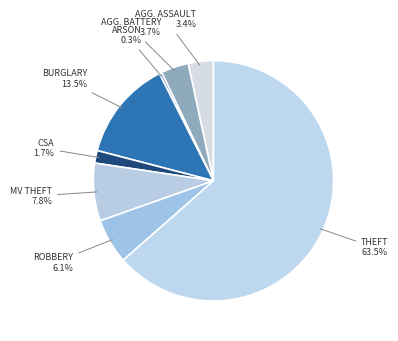

What is the majority slice?

Theft